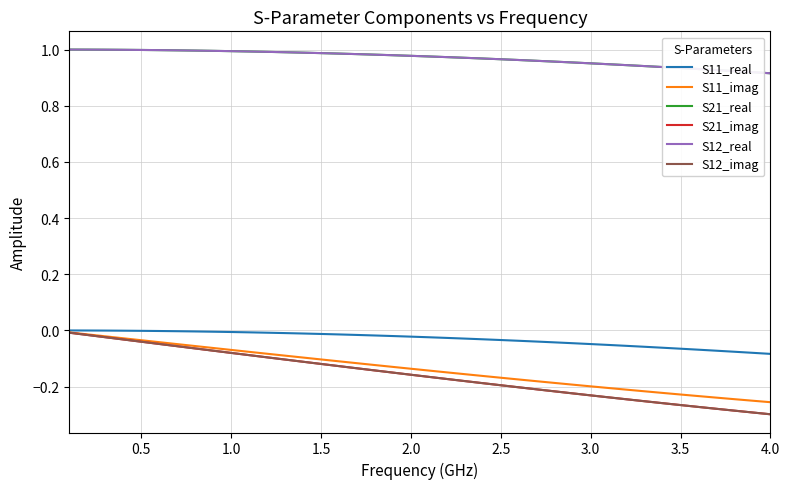

True or false: S12_imag has more than 1 points higher than both neighbors.

False